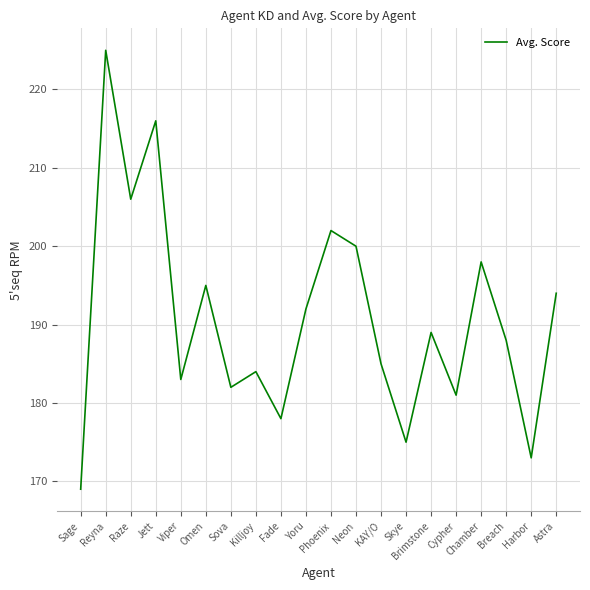

How many distinct data groups are displayed?

1